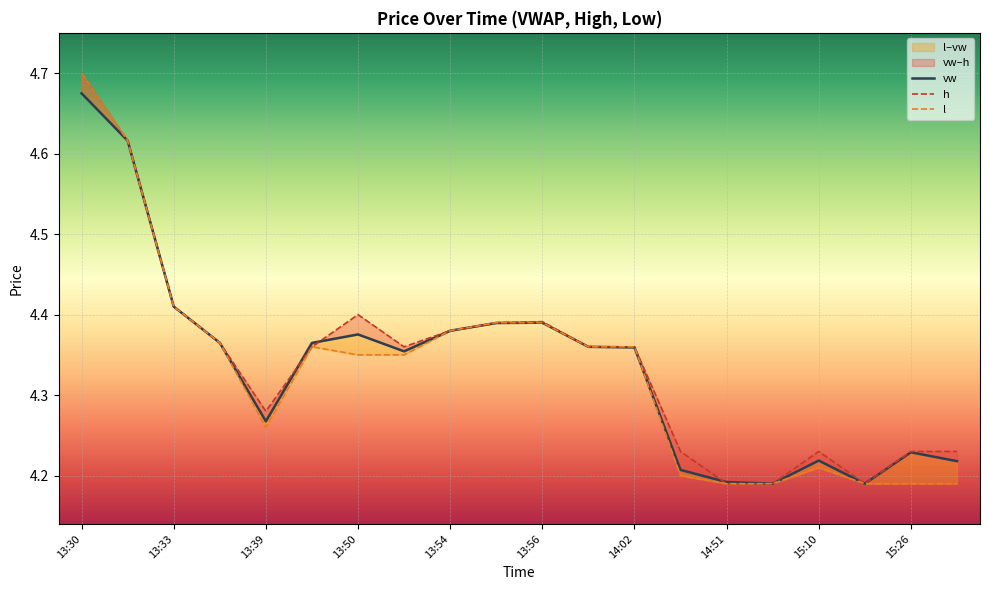

Rank the categories by vw value from lowest to highest.

14:55, 15:11, 14:51, 14:38, 15:29, 15:10, 15:26, 13:39, 13:52, 14:02, 13:58, 13:40, 13:34, 13:50, 13:54, 13:55, 13:56, 13:33, 13:31, 13:30